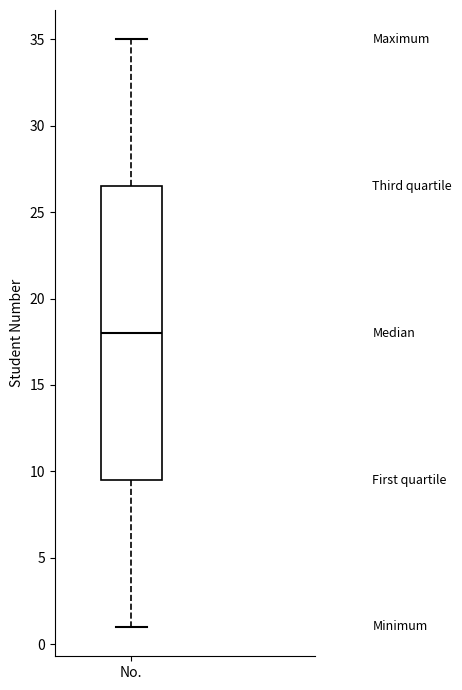

Where is the upper edge of the box for No. on the y-axis? The values are not printed on the chart, so give them approximately, as read against the axis.

26.5